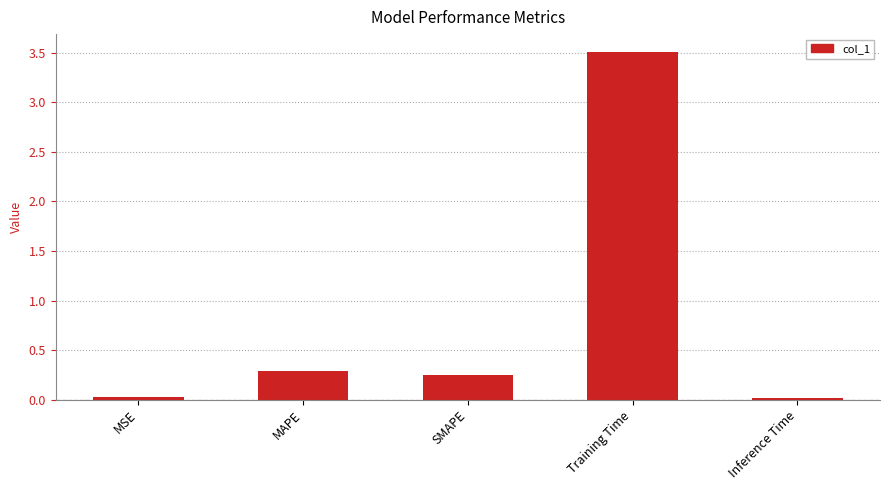

What is the greatest value displayed?

3.5